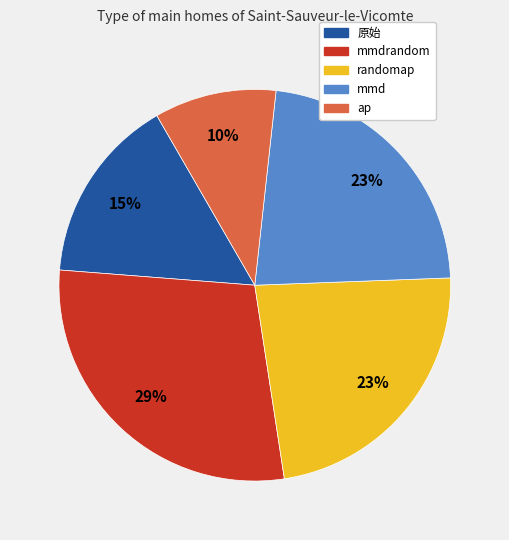

Count the number of slices in the pie.

5